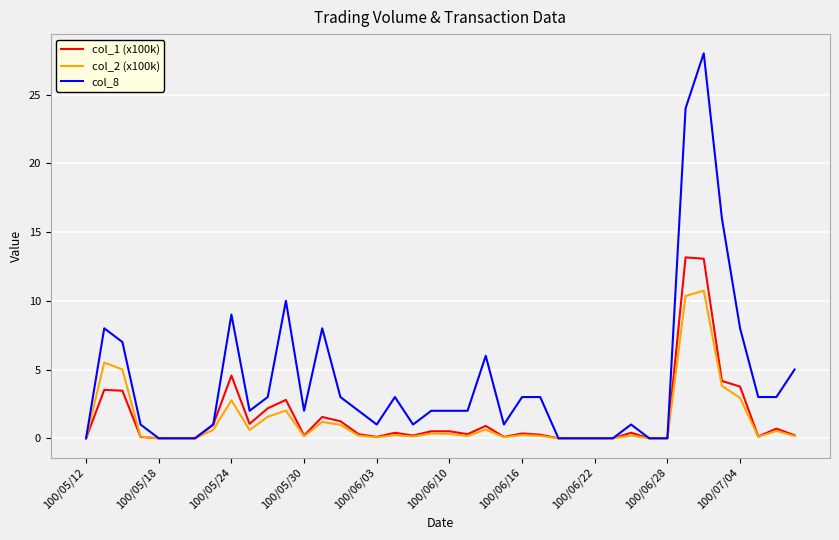

What are all the series names shown in the legend?

col_1 (x100k), col_2 (x100k), col_8